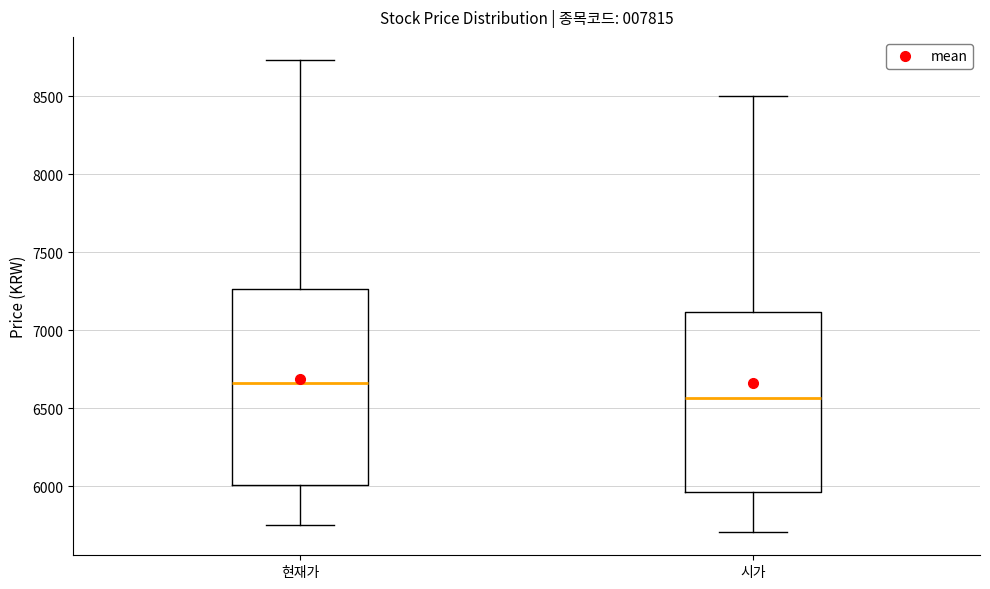

Reading left to right, transcribe this box plot: for each box, give where its median line is, the range the box spans, and where its two whiskers end, as read against the y-axis. The values are not printed on the chart, so give them approximately, as read against the axis.

현재가: median 6650, box 6000 to 7250, whiskers 5750 to 8750
시가: median 6550, box 5950 to 7100, whiskers 5700 to 8500